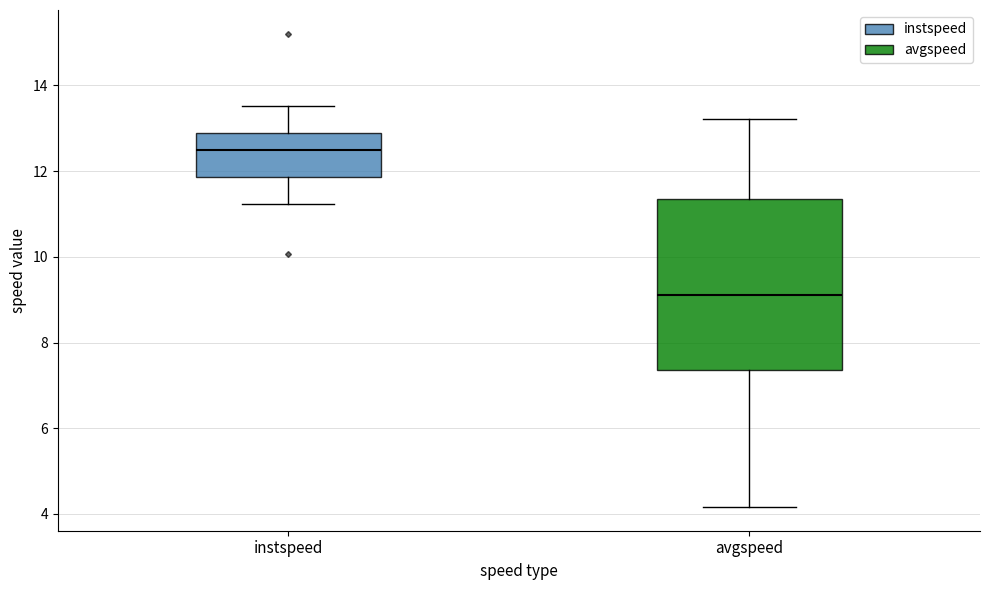

Reading left to right, transcribe this box plot: for each box, give where its median line is, the range the box spans, and where its two whiskers end, as read against the y-axis. The values are not printed on the chart, so give them approximately, as read against the axis.

instspeed: median 12.4, box 11.8 to 12.8, whiskers 11.2 to 13.6
avgspeed: median 9.2, box 7.4 to 11.4, whiskers 4.2 to 13.2